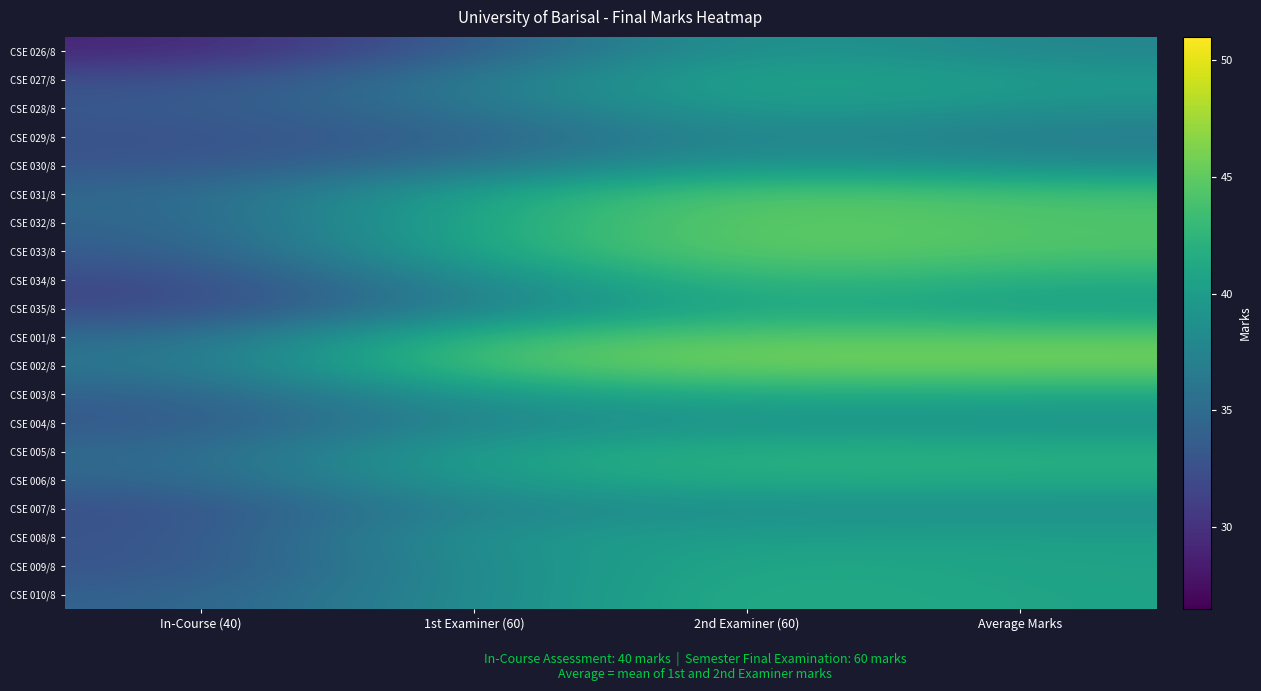

Reading left to right, what are all the values shown in this chart?

CSE 026/8: In-Course (40)=29.0	1st Examiner (60)=33.6	2nd Examiner (60)=39.8	Average Marks=37.6
CSE 027/8: In-Course (40)=32.3	1st Examiner (60)=36.6	2nd Examiner (60)=41.5	Average Marks=39.7
CSE 028/8: In-Course (40)=33.3	1st Examiner (60)=35.9	2nd Examiner (60)=40.5	Average Marks=38.8
CSE 029/8: In-Course (40)=32.6	1st Examiner (60)=34.0	2nd Examiner (60)=38.2	Average Marks=36.6
CSE 030/8: In-Course (40)=32.9	1st Examiner (60)=35.7	2nd Examiner (60)=39.8	Average Marks=38.3
CSE 031/8: In-Course (40)=34.6	1st Examiner (60)=40.9	2nd Examiner (60)=44.9	Average Marks=43.6
CSE 032/8: In-Course (40)=34.2	1st Examiner (60)=41.5	2nd Examiner (60)=45.3	Average Marks=44.2
CSE 033/8: In-Course (40)=33.5	1st Examiner (60)=41.4	2nd Examiner (60)=45.4	Average Marks=44.2
CSE 034/8: In-Course (40)=31.8	1st Examiner (60)=38.4	2nd Examiner (60)=43.4	Average Marks=41.7
CSE 035/8: In-Course (40)=31.7	1st Examiner (60)=37.2	2nd Examiner (60)=41.6	Average Marks=40.1
CSE 001/8: In-Course (40)=35.0	1st Examiner (60)=43.4	2nd Examiner (60)=44.9	Average Marks=44.7
CSE 002/8: In-Course (40)=35.9	1st Examiner (60)=44.6	2nd Examiner (60)=45.9	Average Marks=45.9
CSE 003/8: In-Course (40)=33.9	1st Examiner (60)=39.8	2nd Examiner (60)=41.5	Average Marks=41.1
CSE 004/8: In-Course (40)=33.2	1st Examiner (60)=37.9	2nd Examiner (60)=39.1	Average Marks=38.8
CSE 005/8: In-Course (40)=34.7	1st Examiner (60)=40.7	2nd Examiner (60)=42.2	Average Marks=41.9
CSE 006/8: In-Course (40)=34.4	1st Examiner (60)=40.2	2nd Examiner (60)=41.8	Average Marks=41.5
CSE 007/8: In-Course (40)=32.3	1st Examiner (60)=37.8	2nd Examiner (60)=38.5	Average Marks=38.5
CSE 008/8: In-Course (40)=32.7	1st Examiner (60)=39.6	2nd Examiner (60)=40.3	Average Marks=40.4
CSE 009/8: In-Course (40)=32.7	1st Examiner (60)=38.5	2nd Examiner (60)=41.3	Average Marks=40.5
CSE 010/8: In-Course (40)=34.1	1st Examiner (60)=38.3	2nd Examiner (60)=41.8	Average Marks=40.7